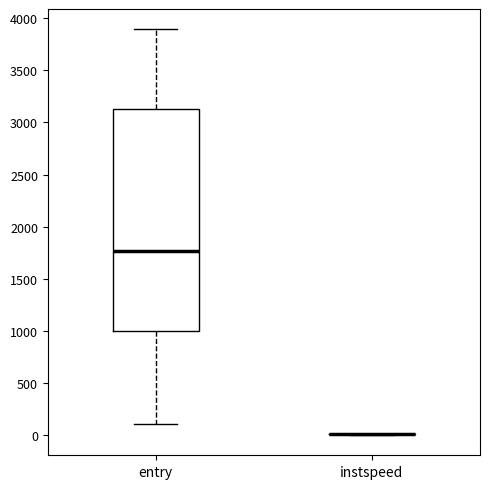

Reading left to right, transcribe this box plot: for each box, give where its median line is, the range the box spans, and where its two whiskers end, as read against the y-axis. The values are not printed on the chart, so give them approximately, as read against the axis.

entry: median 1750, box 1000 to 3100, whiskers 100 to 3900
instspeed: box collapsed to a line at 0, whiskers 0 to 0